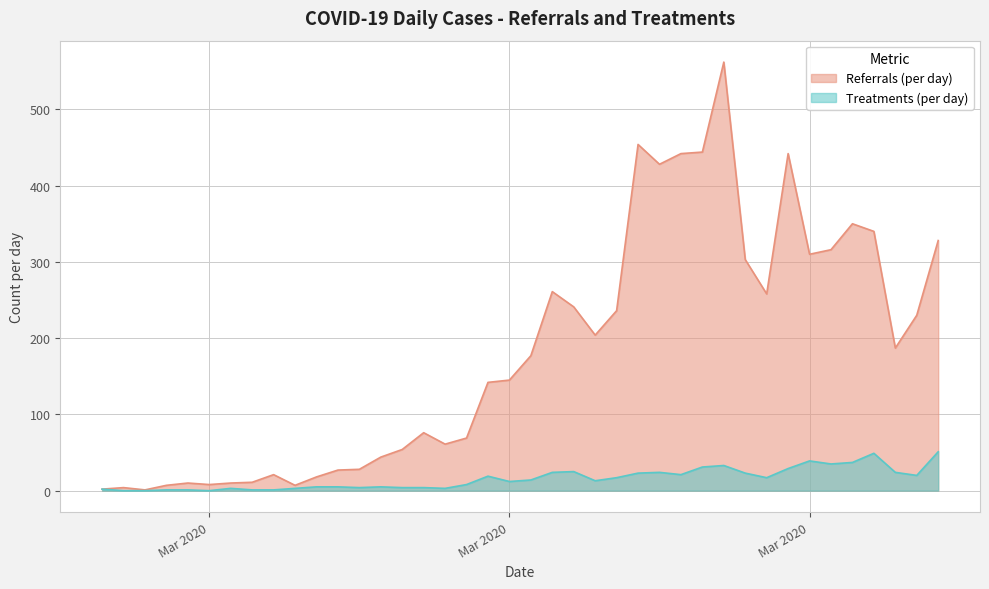

Which series has the widest spread of values?

Referrals (per day)